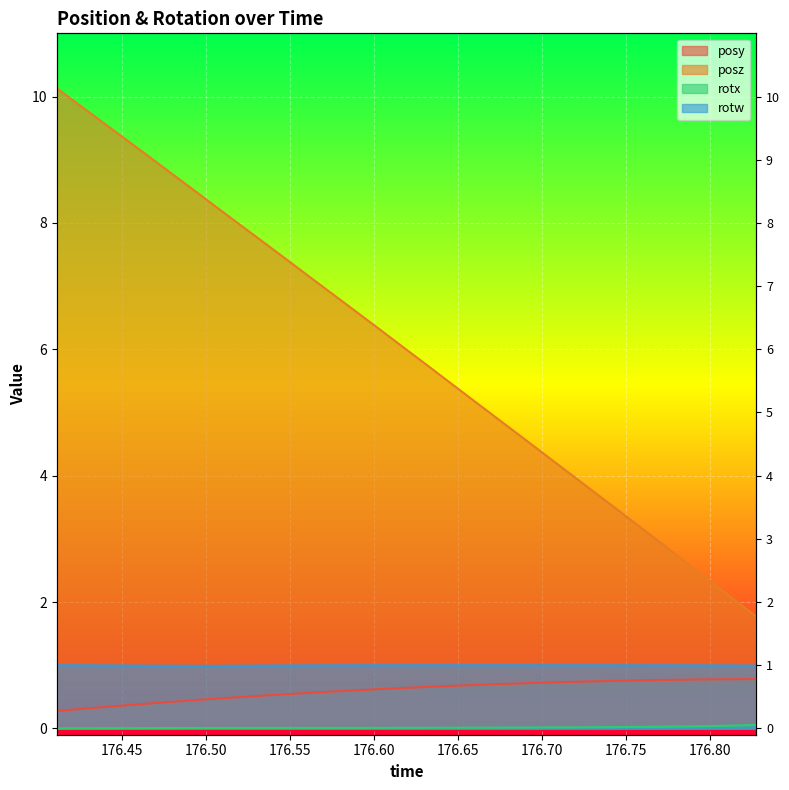

True or false: posz has a value of 5.2 at 176.661.

True